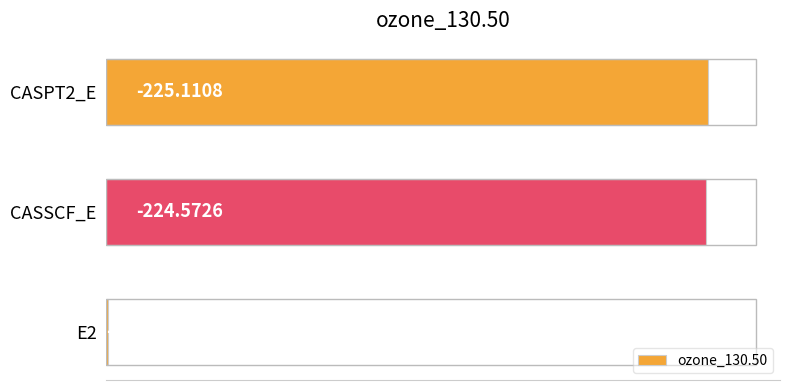

Are the bars horizontal?

Yes